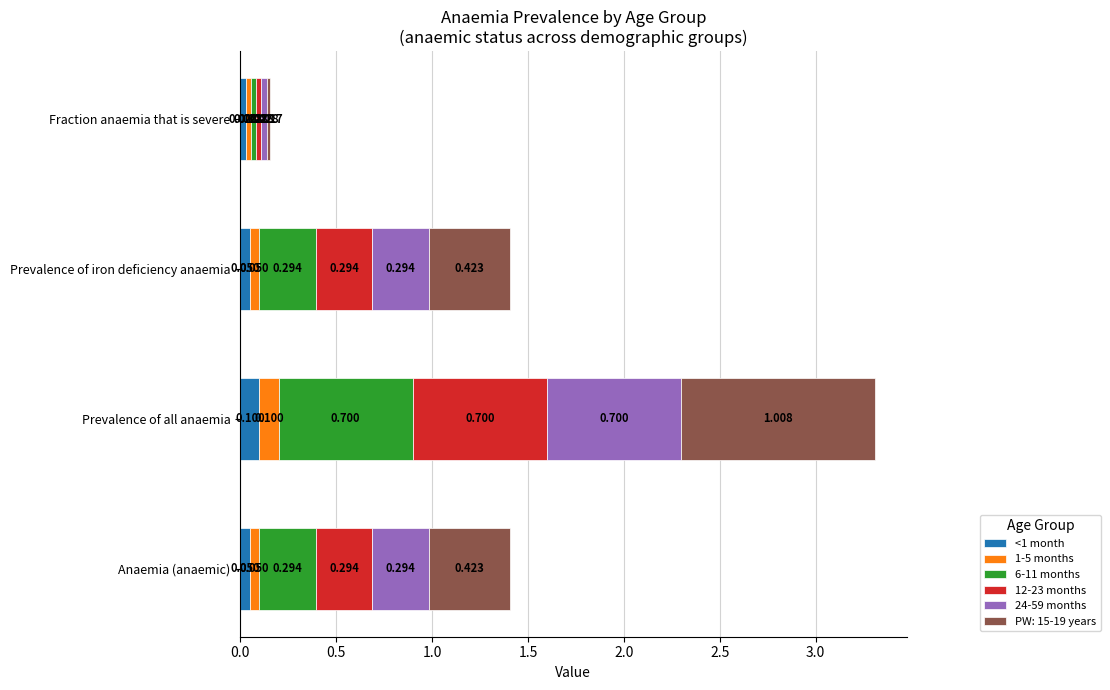

At which category is the sum across all series the highest?

Prevalence of all anaemia